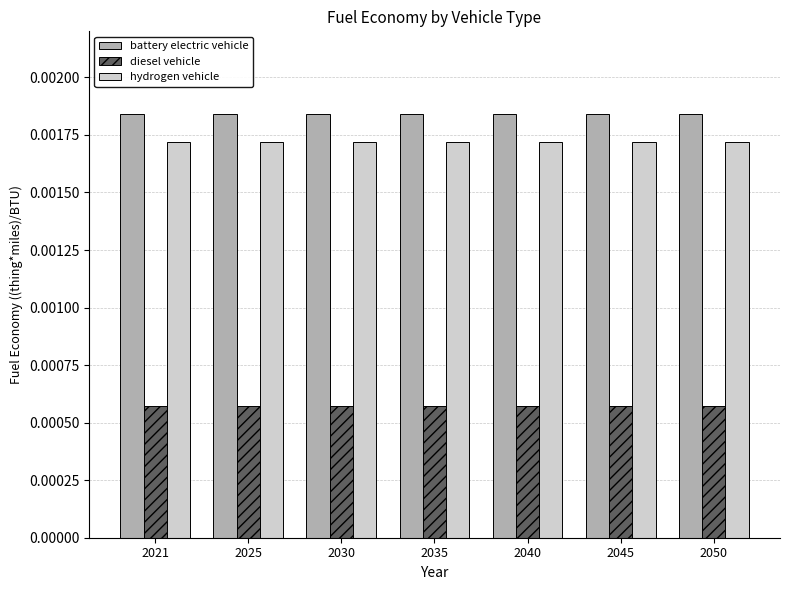

List the series in order of their peak value, highest first.

battery electric vehicle, hydrogen vehicle, diesel vehicle